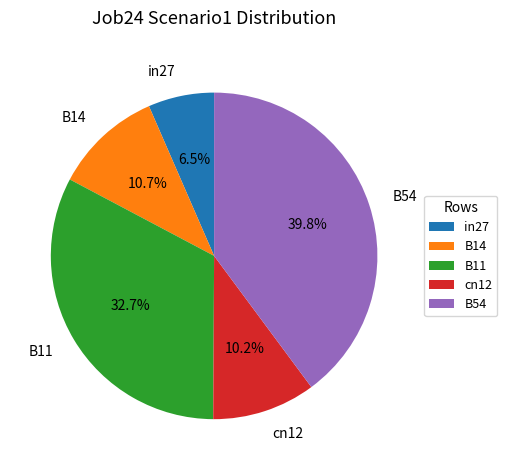

Which has a higher value, in27 or B14?

B14